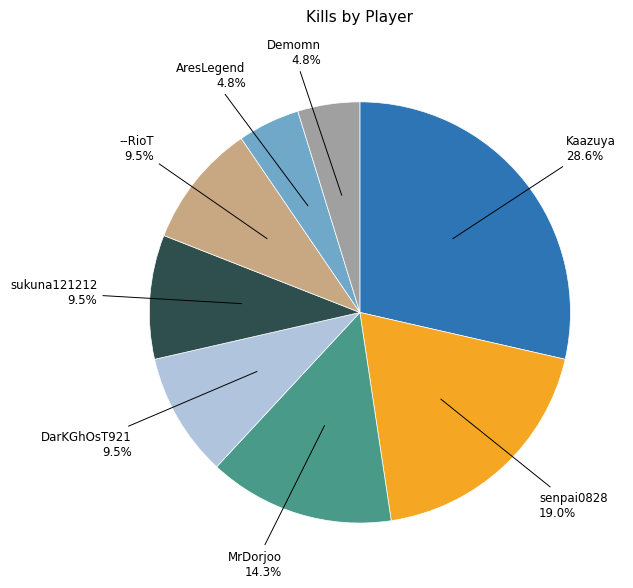

Is the sum of --RioT and Kaazuya greater than half?

No